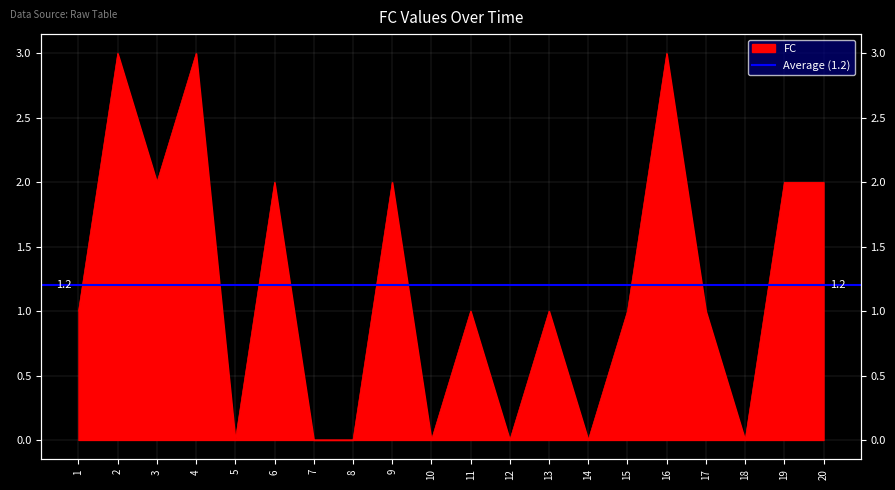

Does the chart have visible grid lines?

Yes